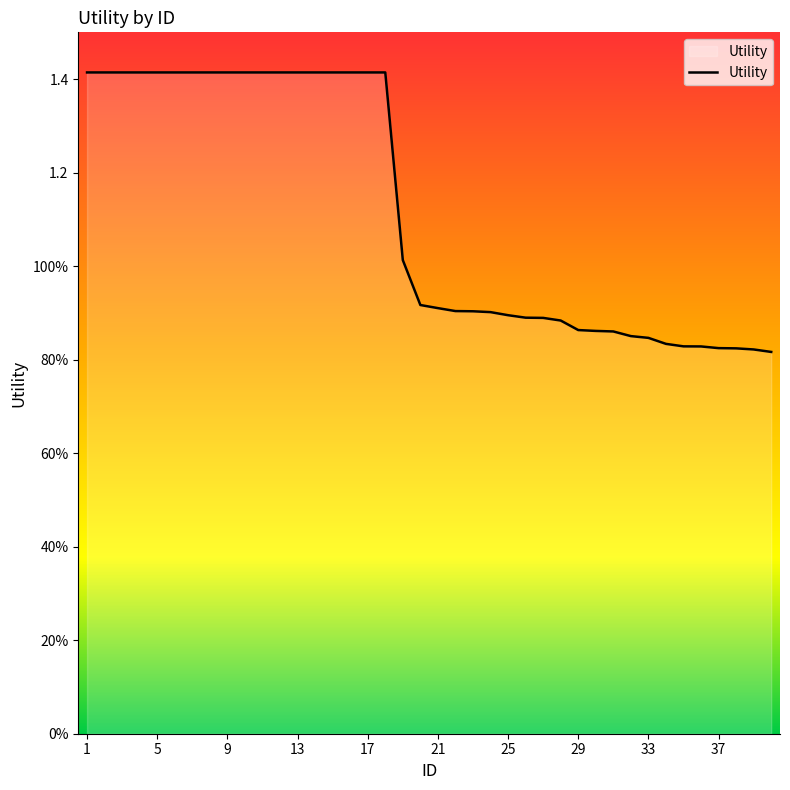

What is the value of the 5th point from the left?

1.4